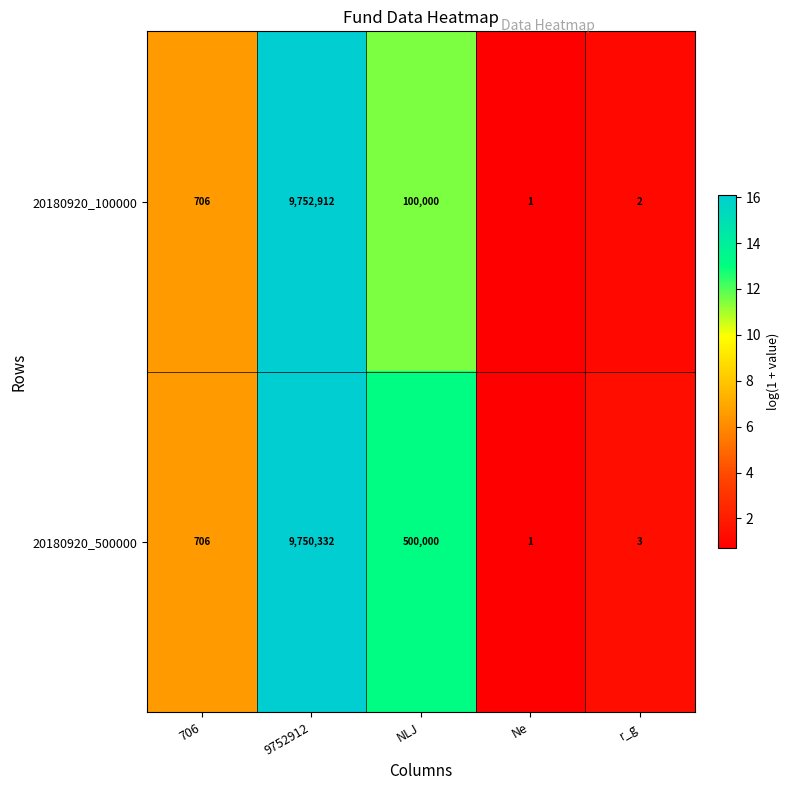

Reading right to left, what are all the values shown in this chart?

20180920_100000: 2	1	100000	9752912	706
20180920_500000: 3	1	500000	9750332	706